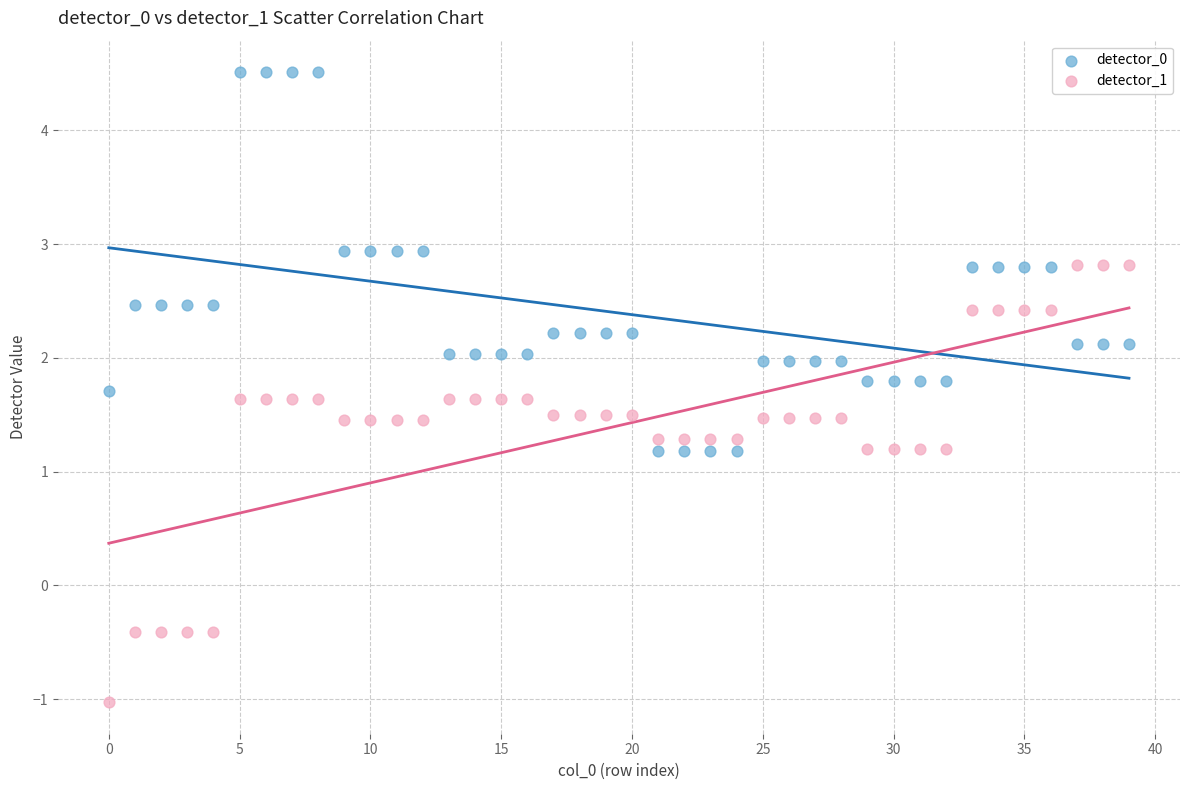

Which series contains the lowest Y value?

detector_1